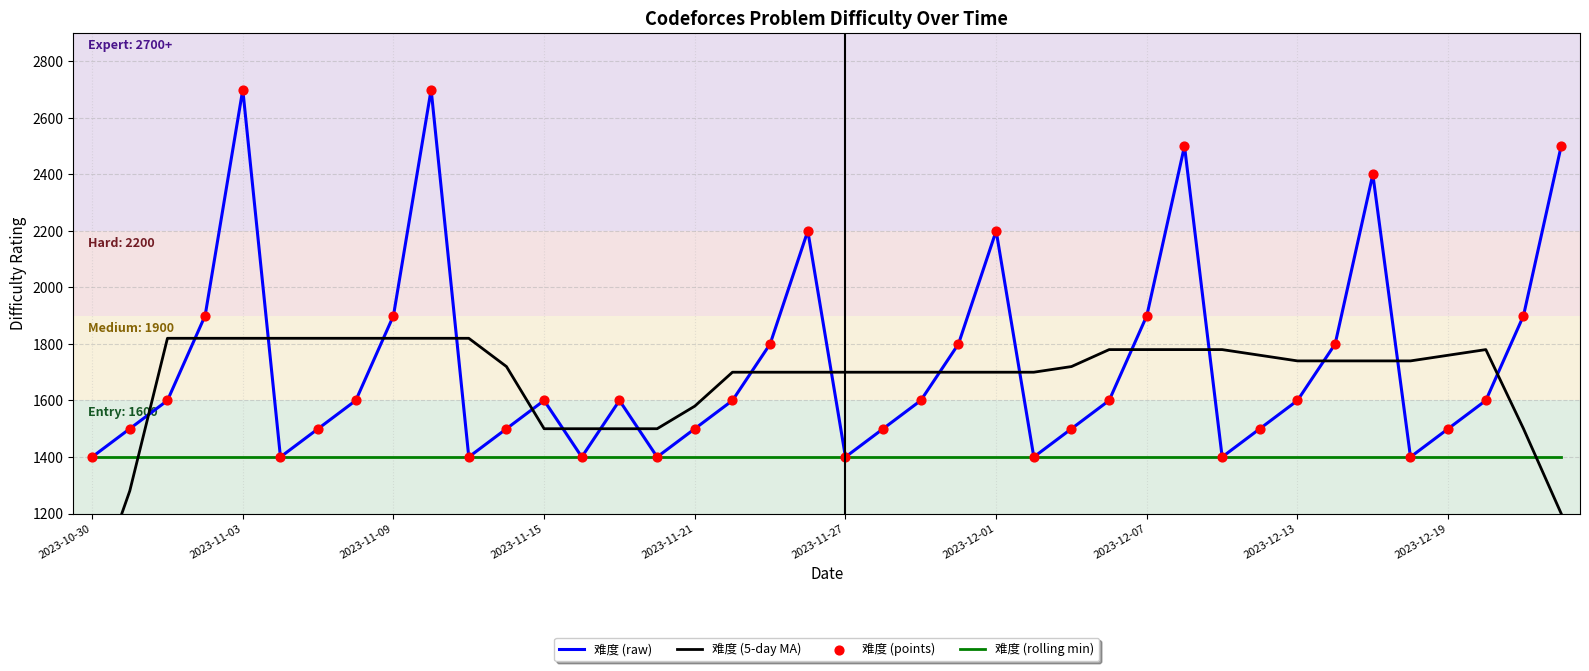

What is the total value across all series at 22?

6300